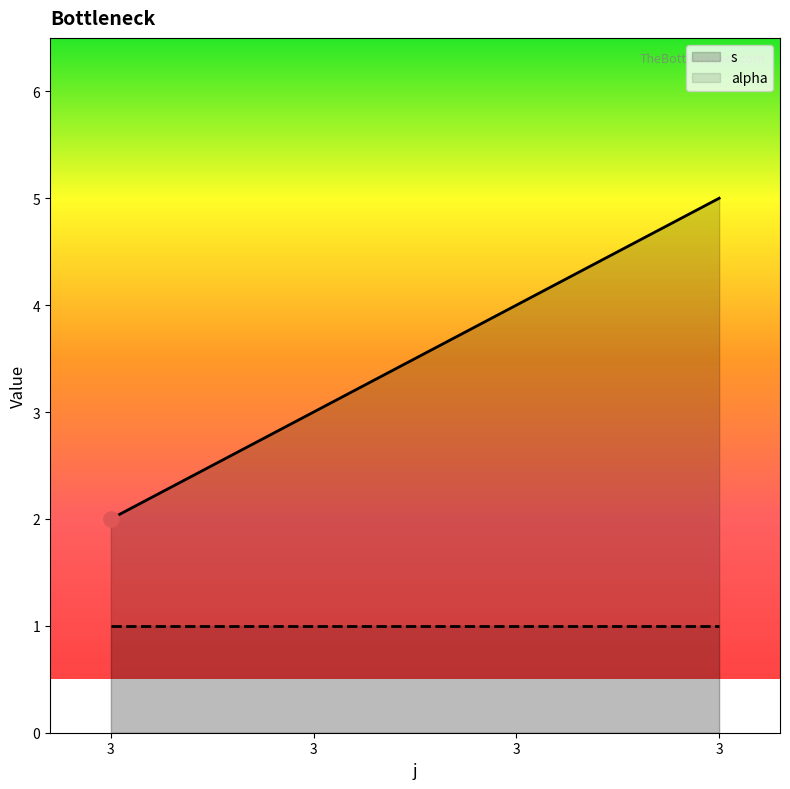

Which series contains the highest Y value?

s